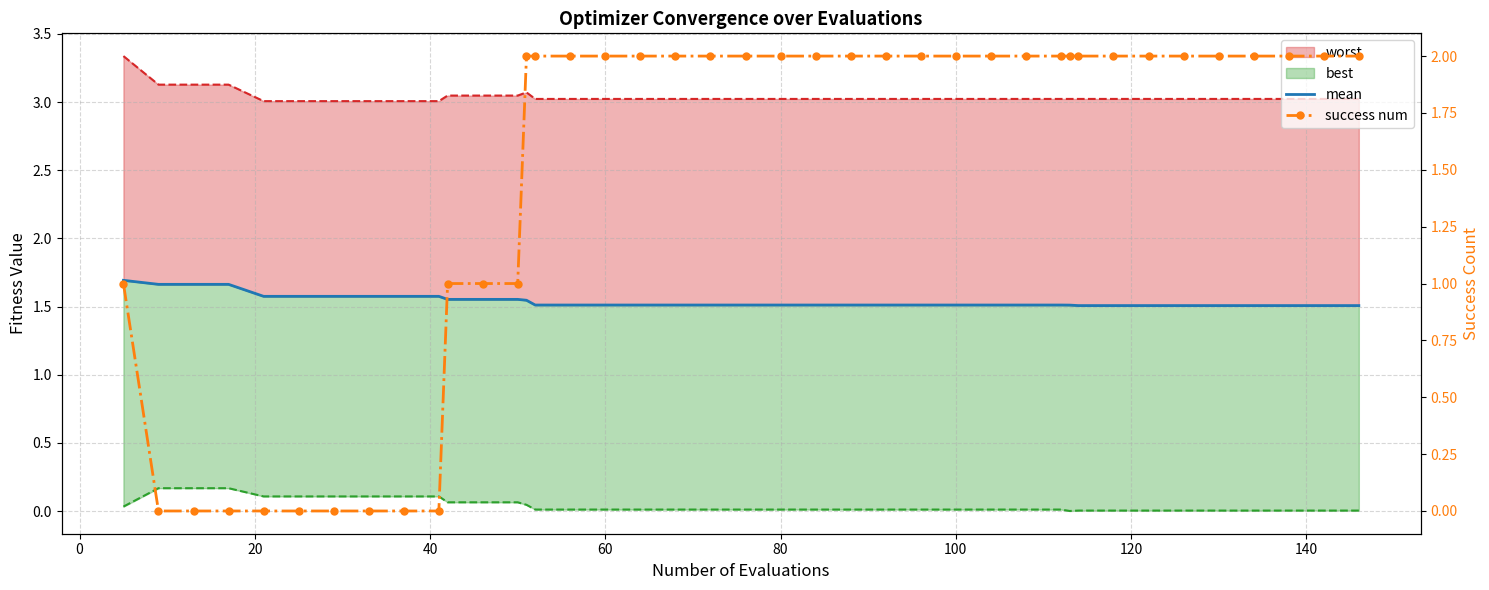

The value of success num at 15 is 3.0. True or false?

False